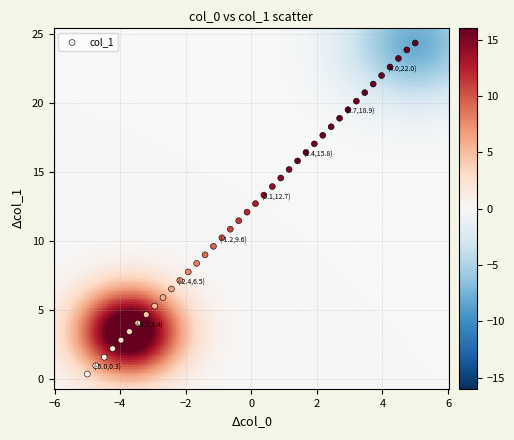

What is the range of X values (max minus min)?

10.0